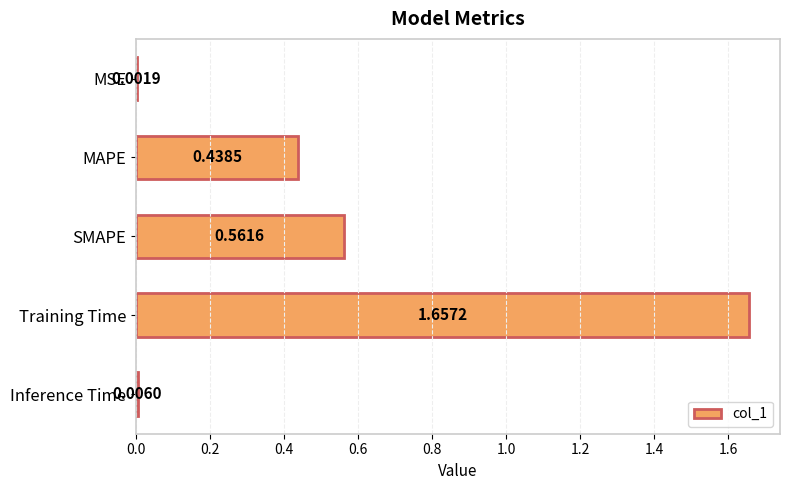

Where is the data nearest to the value 0?

MSE